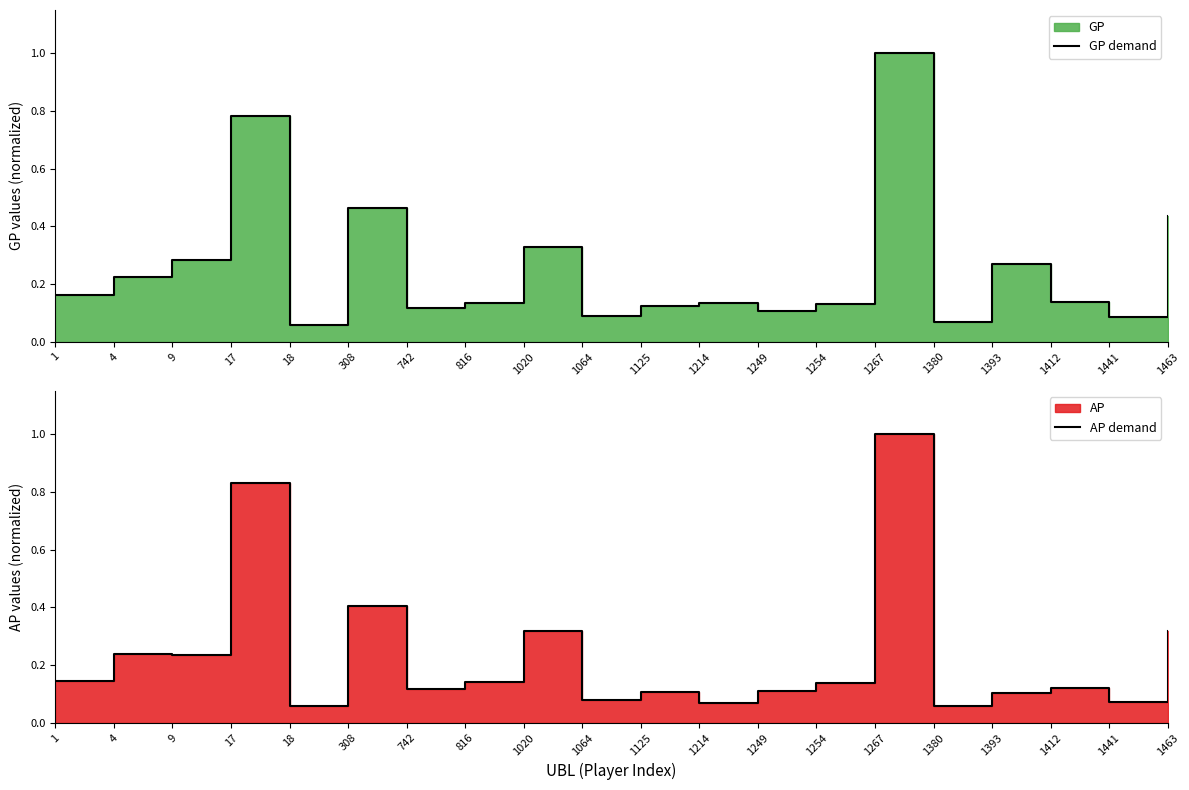

True or false: AP demand and GP demand intersect in this chart.

True